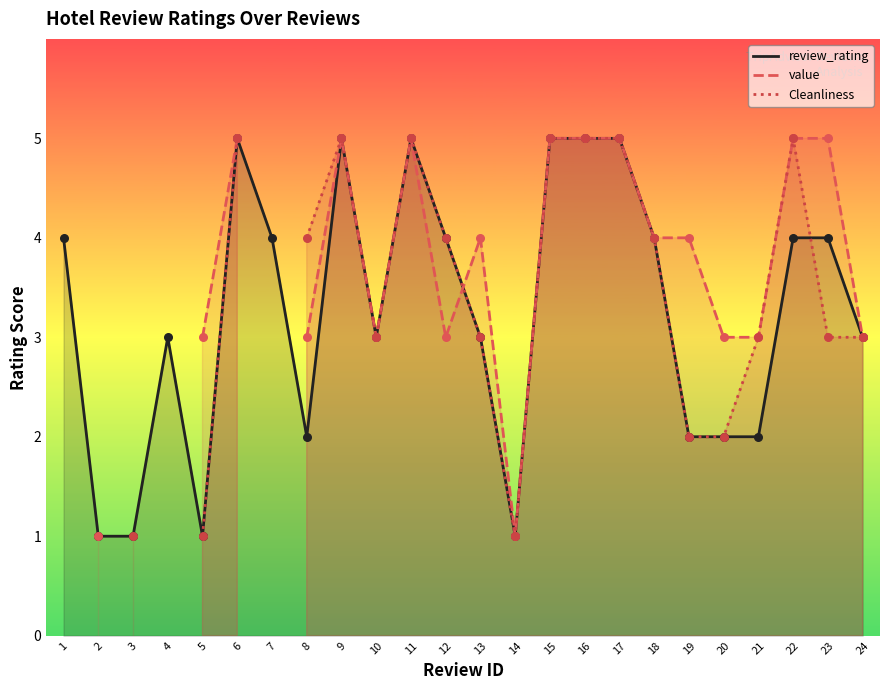

Which series has the widest spread of Y values?

review_rating